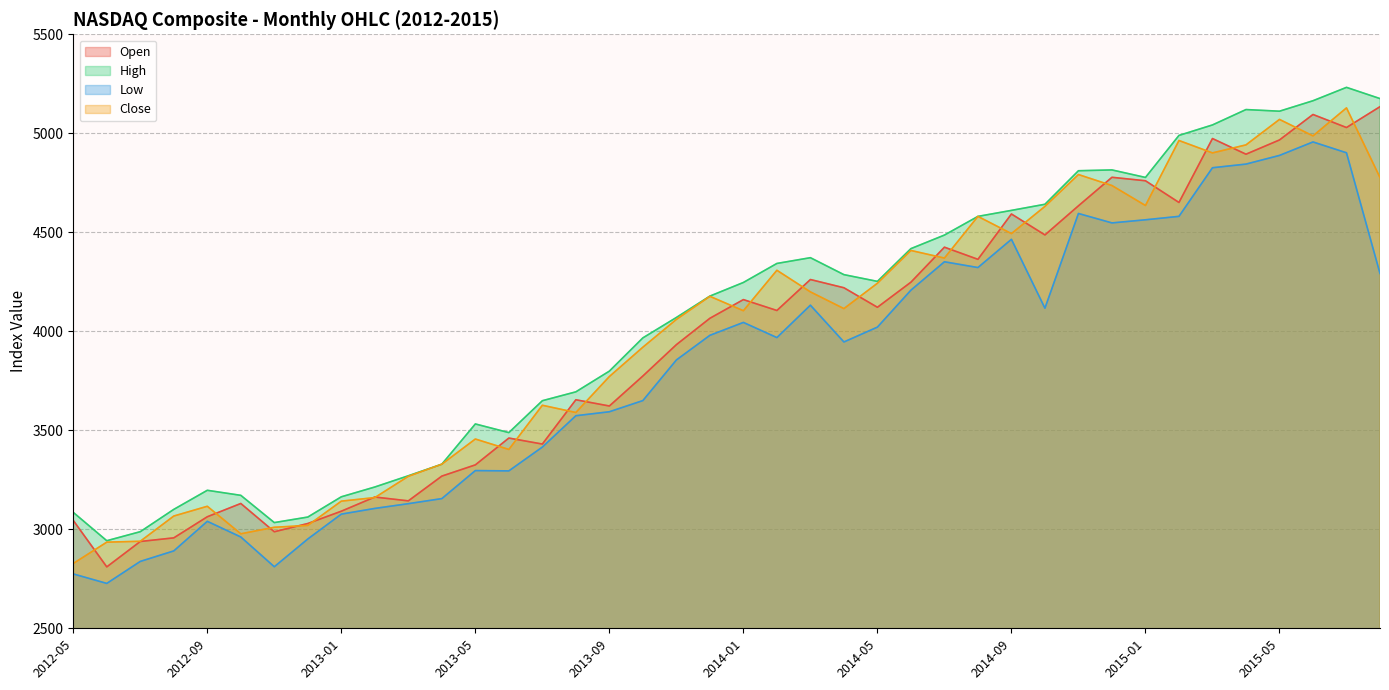

Rank the categories by Close value from highest to lowest.

2015-07, 2015-05, 2015-06, 2015-02, 2015-04, 2015-03, 2014-11, 2015-08, 2014-12, 2015-01, 2014-10, 2014-08, 2014-09, 2014-06, 2014-07, 2014-02, 2014-05, 2014-03, 2013-12, 2014-04, 2014-01, 2013-11, 2013-10, 2013-09, 2013-07, 2013-08, 2013-05, 2013-06, 2013-04, 2013-03, 2013-02, 2013-01, 2012-09, 2012-08, 2012-12, 2012-11, 2012-10, 2012-07, 2012-06, 2012-05